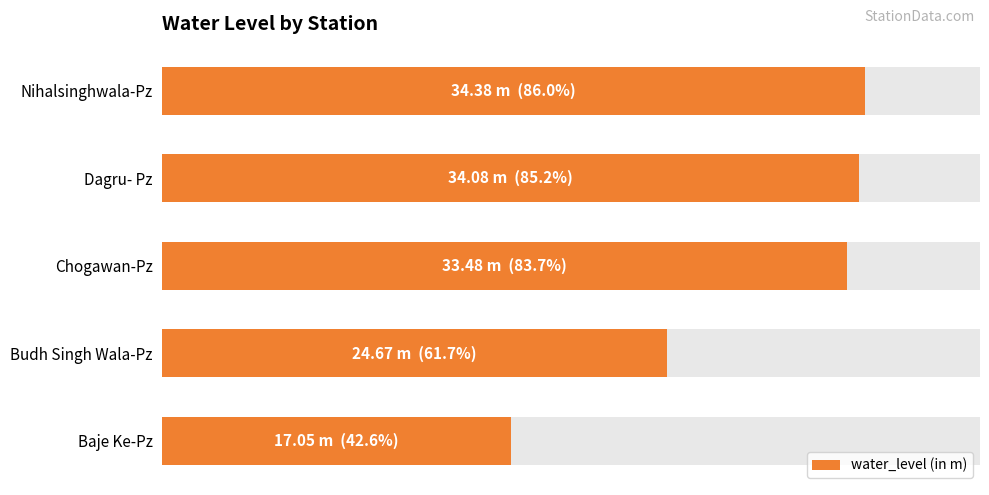

How many bars are there in total?

5